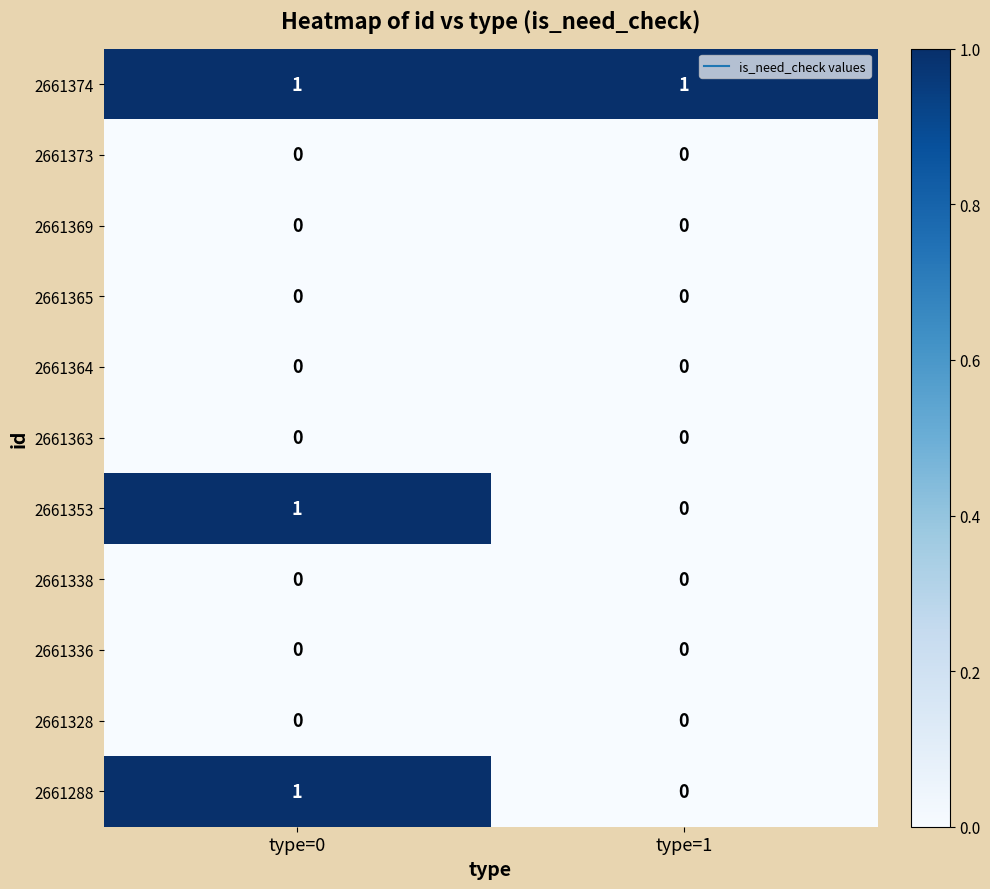

At which label does 2661288 reach its minimum?

type=1